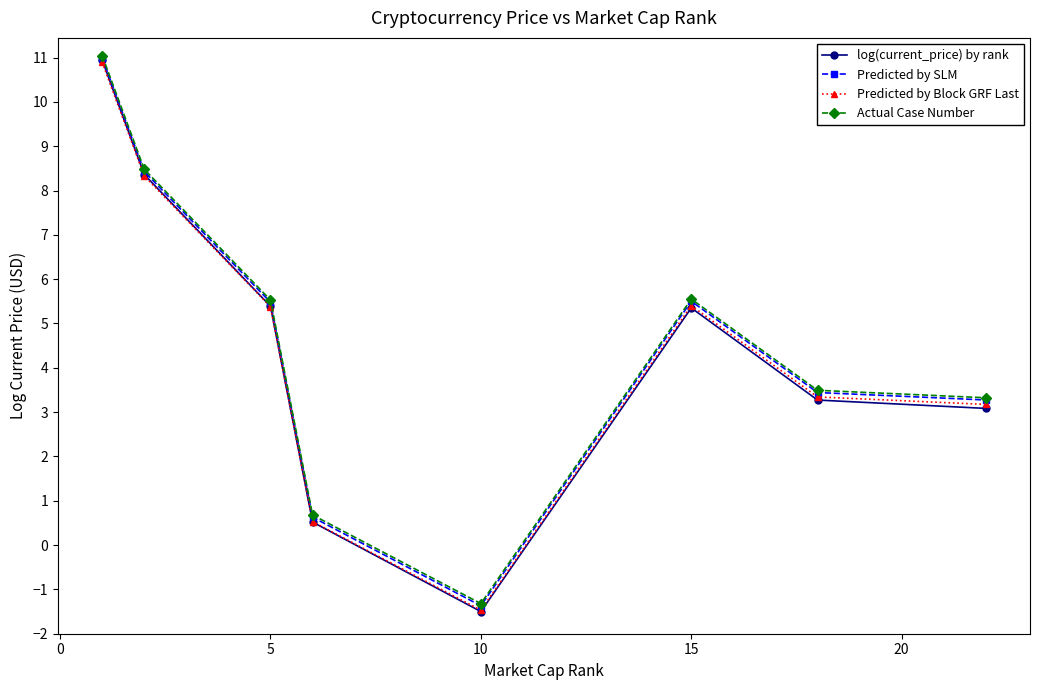

What is the maximum value shown in the chart?

11.0